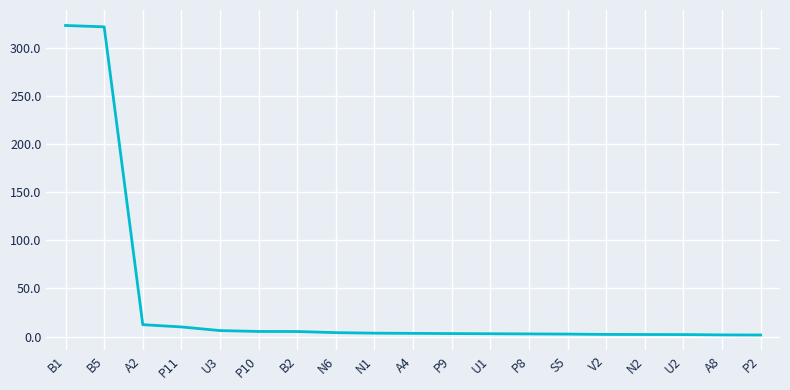

Is it true that the value at B2 is 5.2?

True